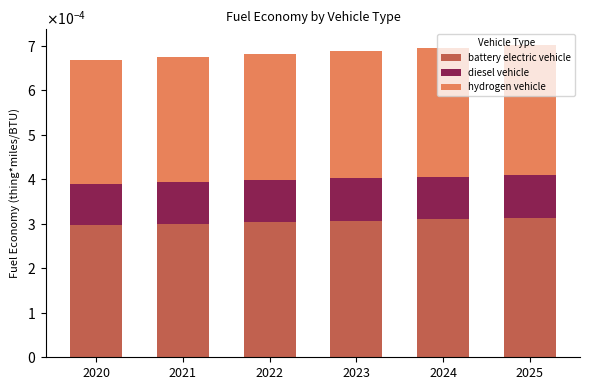

Are the bars grouped side by side (vs. stacked)?

No